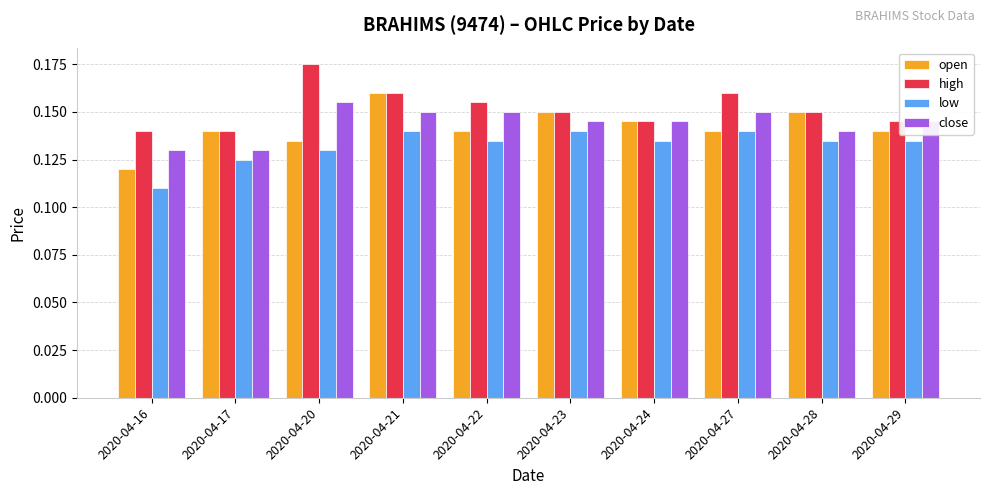

What is the total value across all series at 2020-04-21?

0.6